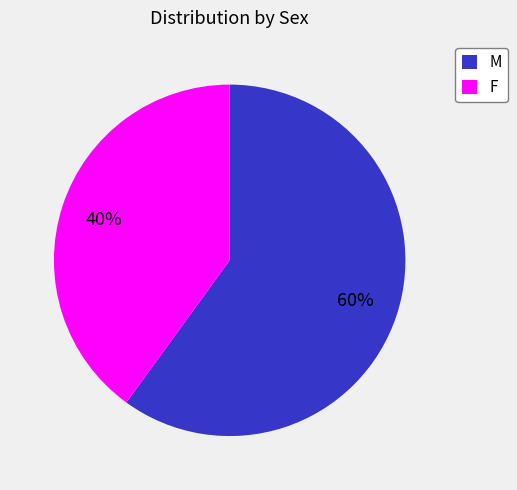

True or false: M accounts for 60% of the total.

True